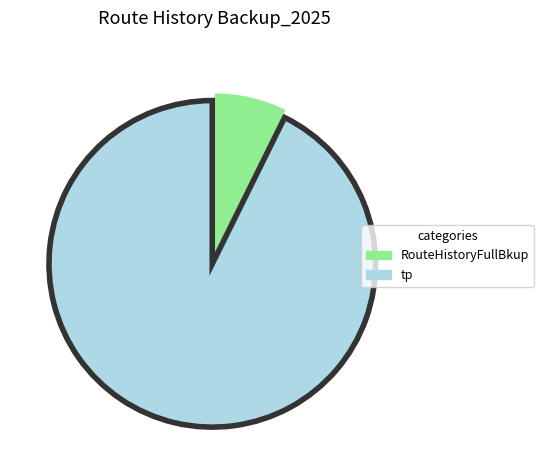

True or false: tp accounts for 79% of the total.

False